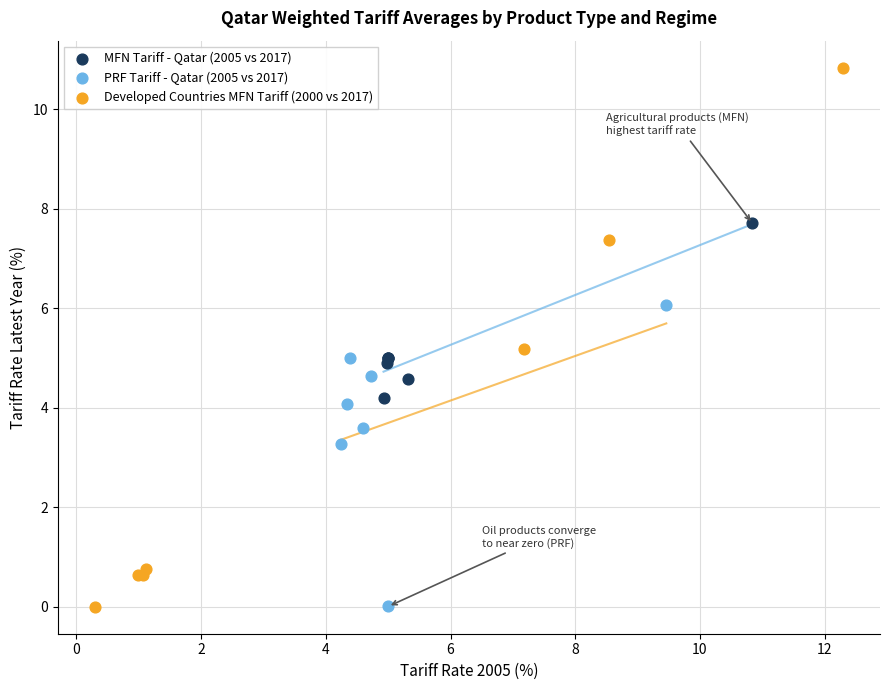

Which series contains the highest Y value?

Developed Countries MFN Tariff (2000 vs 2017)